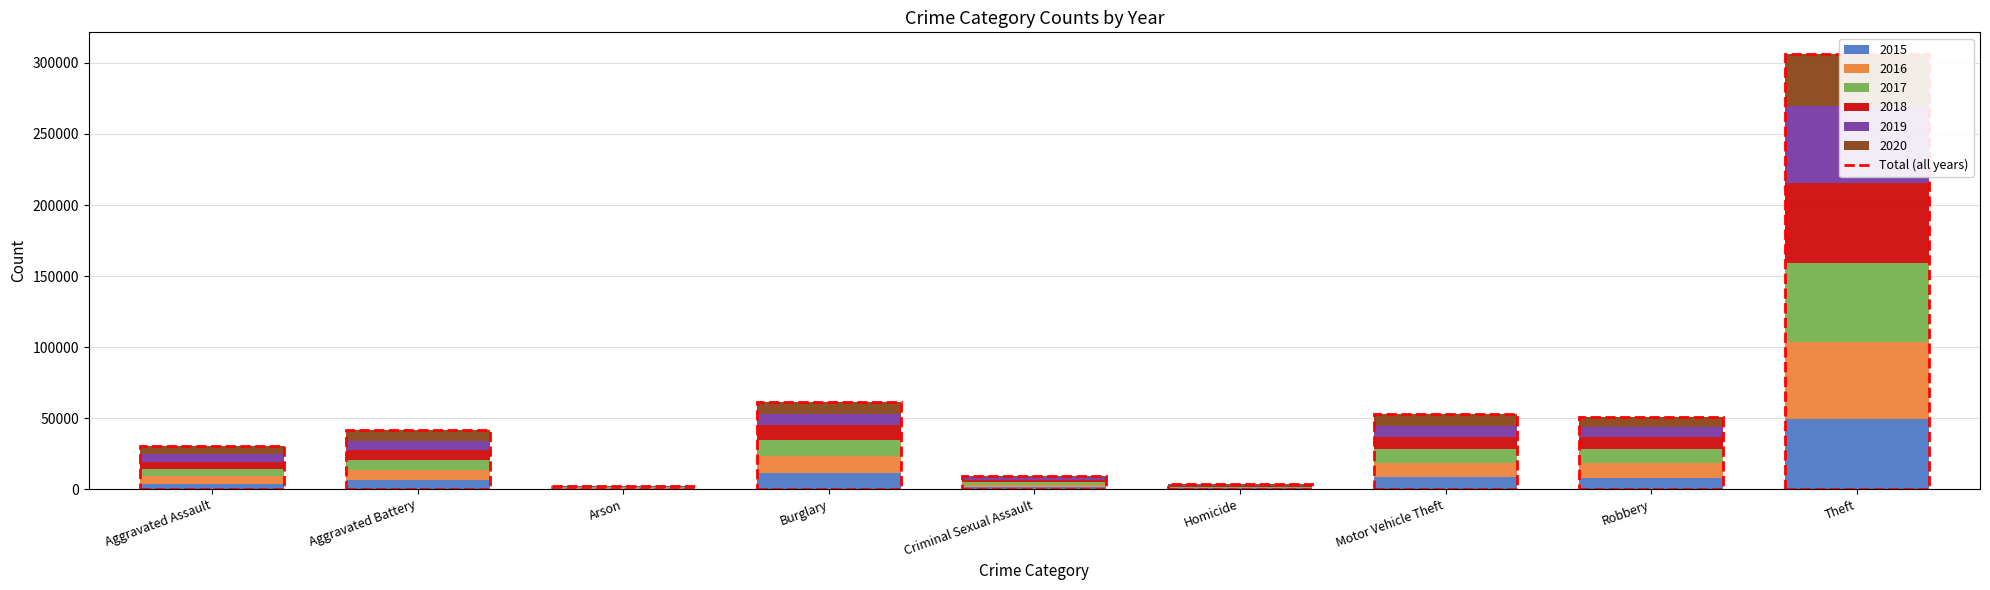

Which label corresponds to the largest value in the chart?

Theft